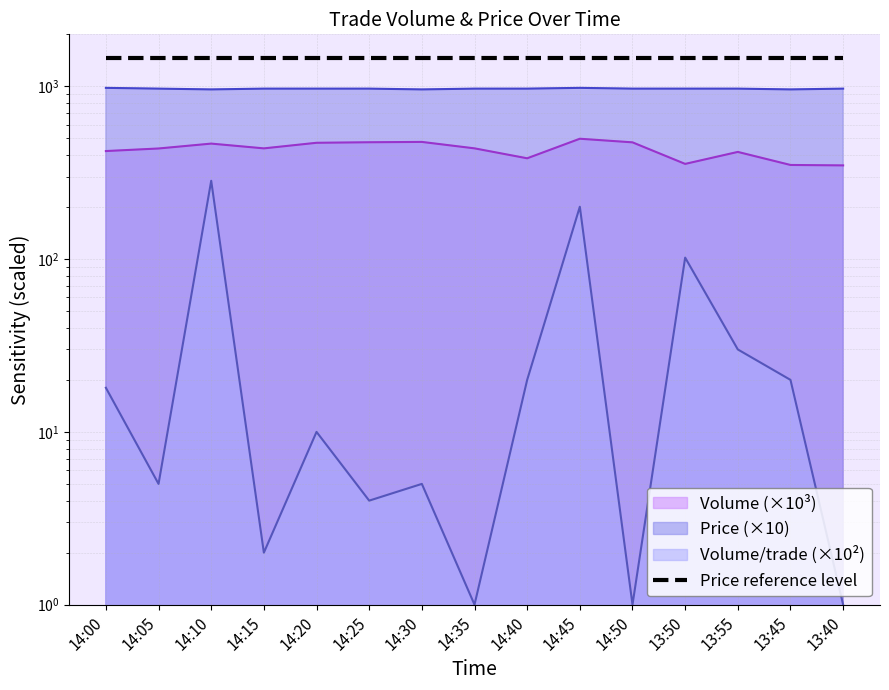

At which category is the sum across all series the highest?

14:10